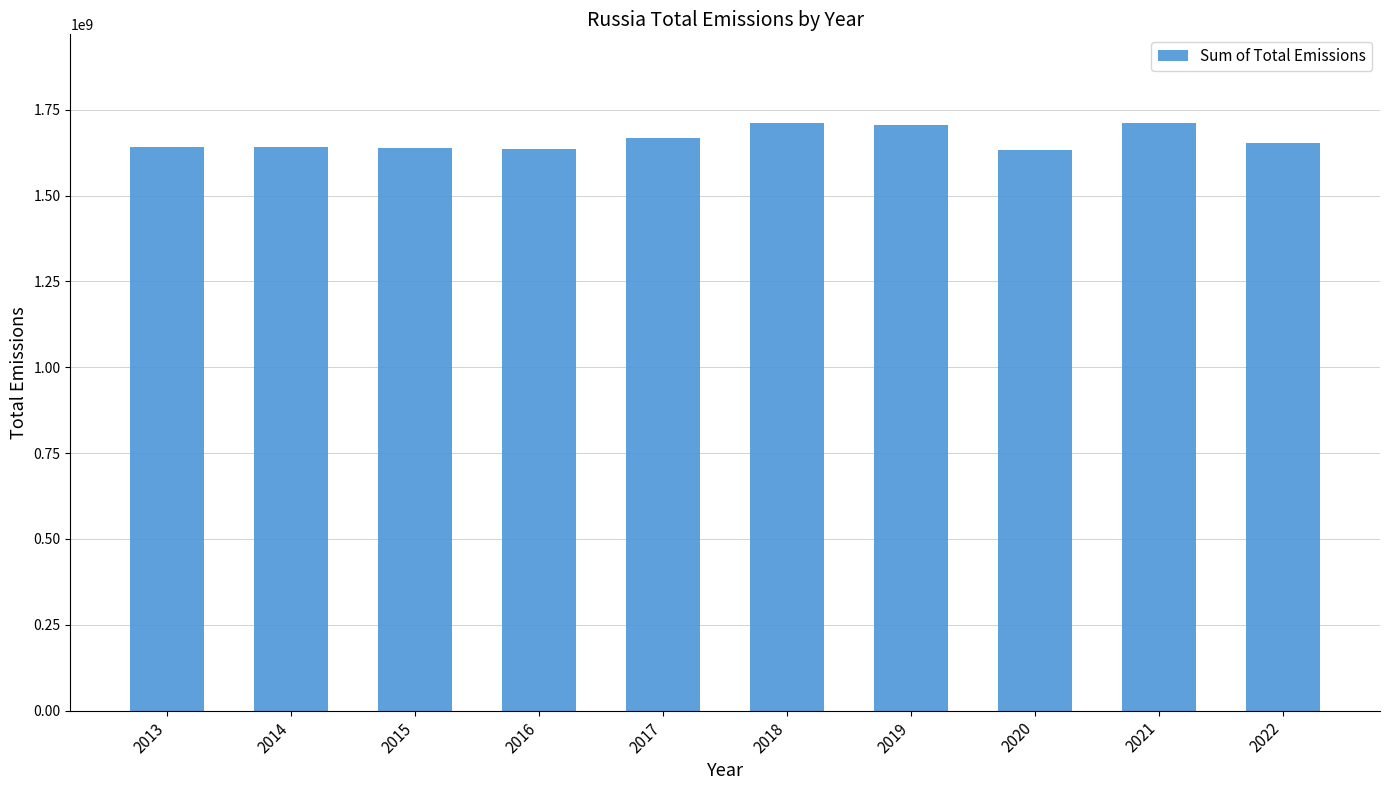

What is the sum of the values at 2016 and 2015?

3273560300